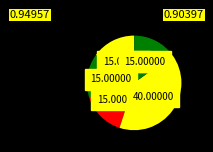

How many segments does this pie chart have?

5